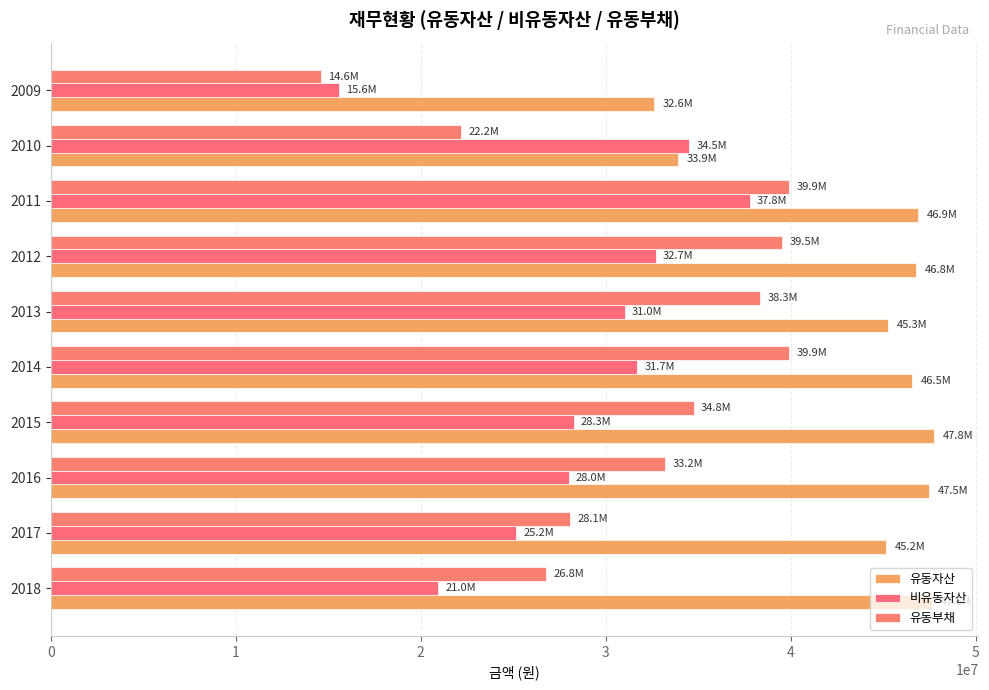

Count the number of data series in this chart.

3